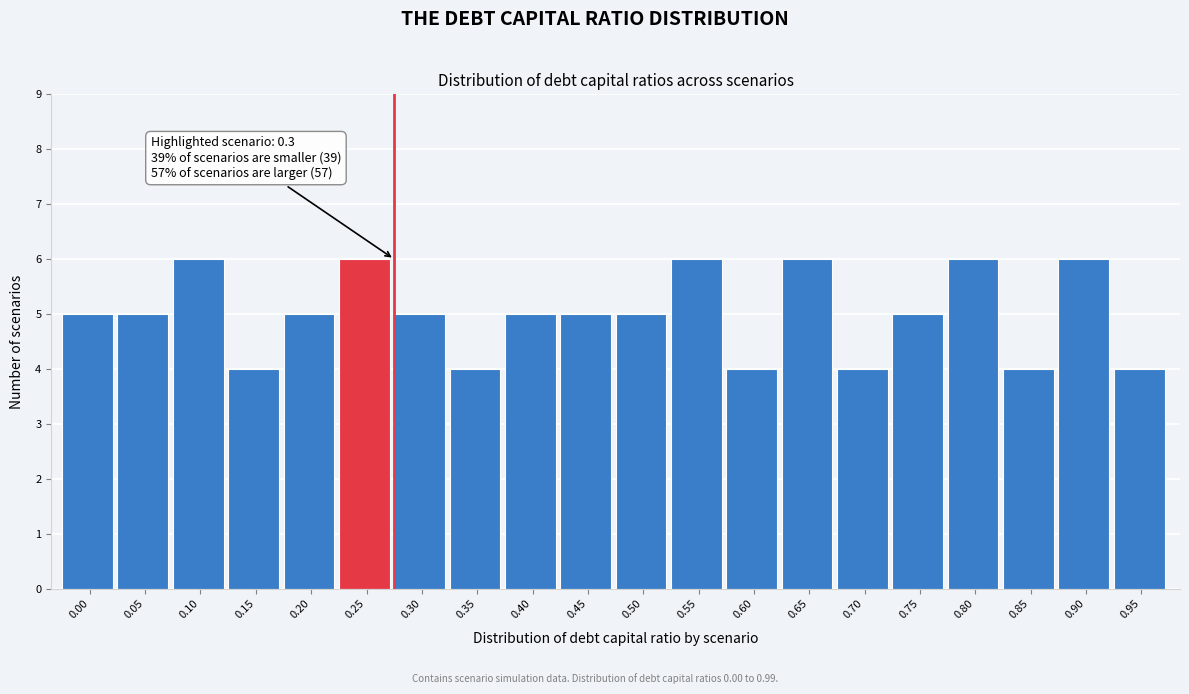

Reading left to right, what are all the values shown in this chart?

0.00=5	0.05=5	0.10=6	0.15=4	0.20=5	0.25=6	0.30=5	0.35=4	0.40=5	0.45=5	0.50=5	0.55=6	0.60=4	0.65=6	0.70=4	0.75=5	0.80=6	0.85=4	0.90=6	0.95=4